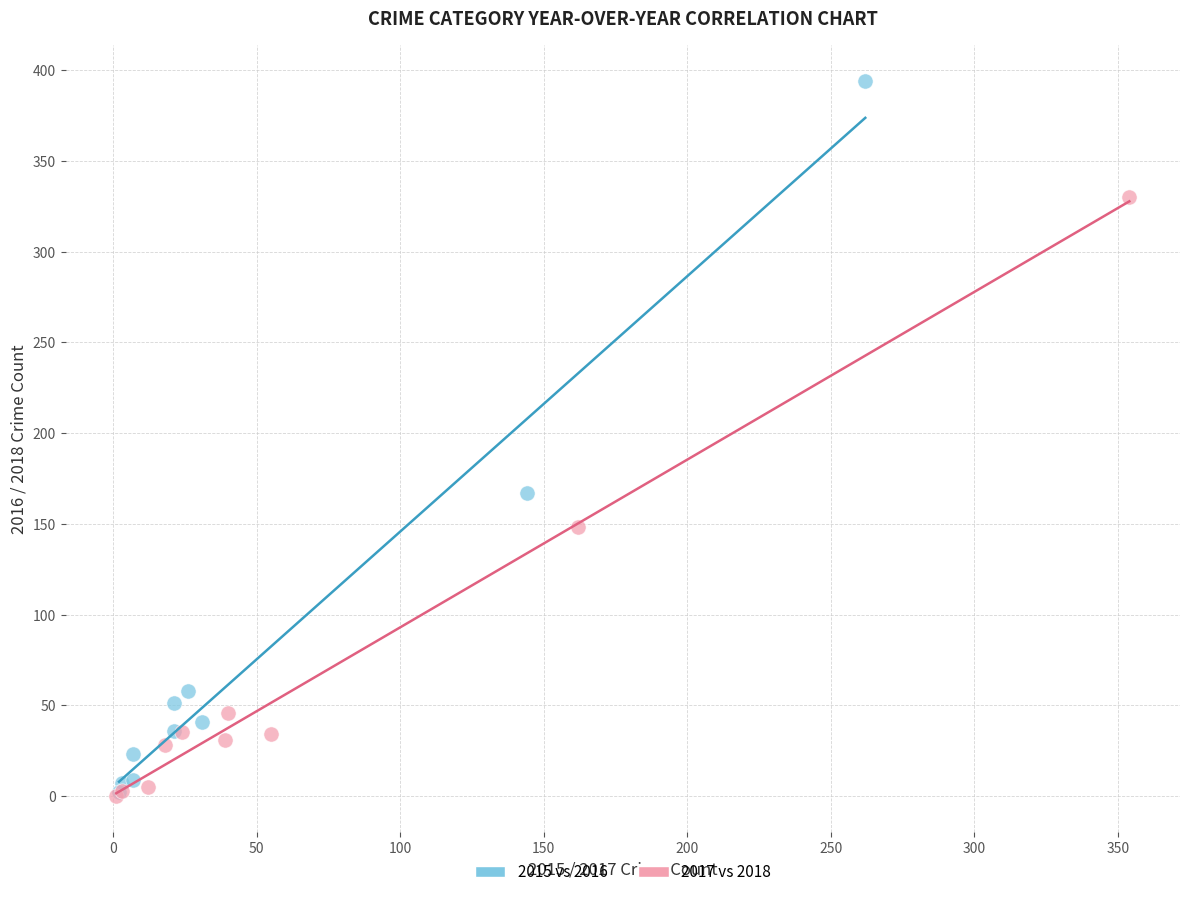

Which series reaches the maximum Y coordinate?

2015 vs 2016